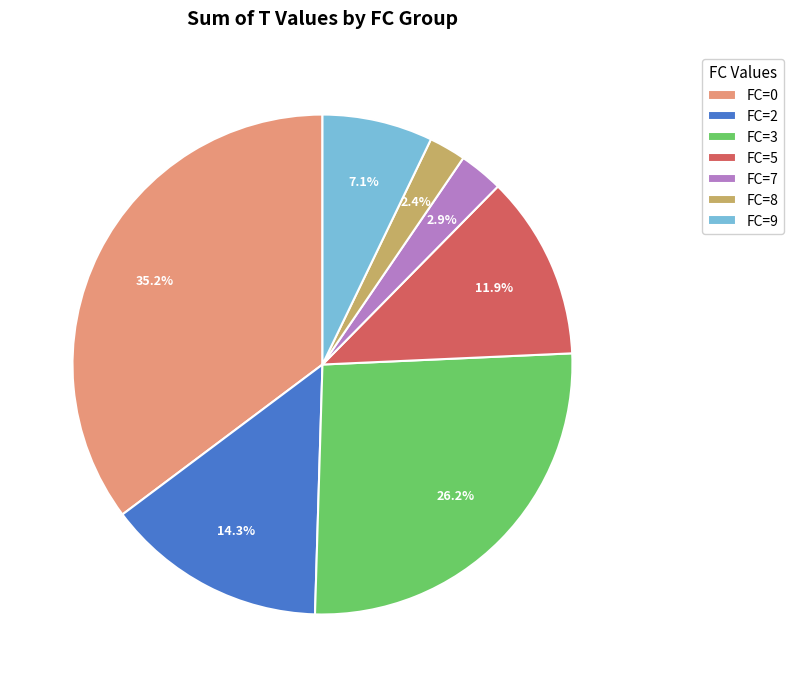

How many slices are in this pie chart?

7